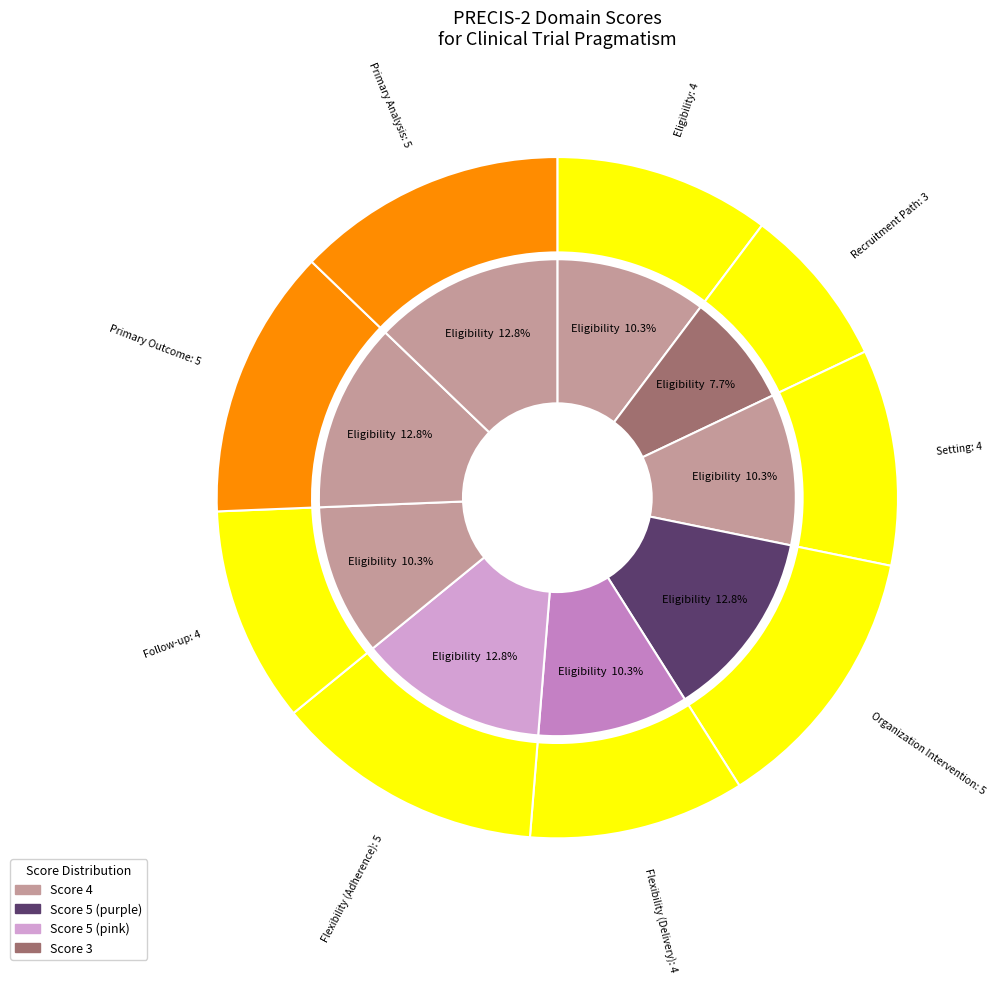

Combined, do Flexibility (Adherence) and Recruitment Path account for over 50%?

No